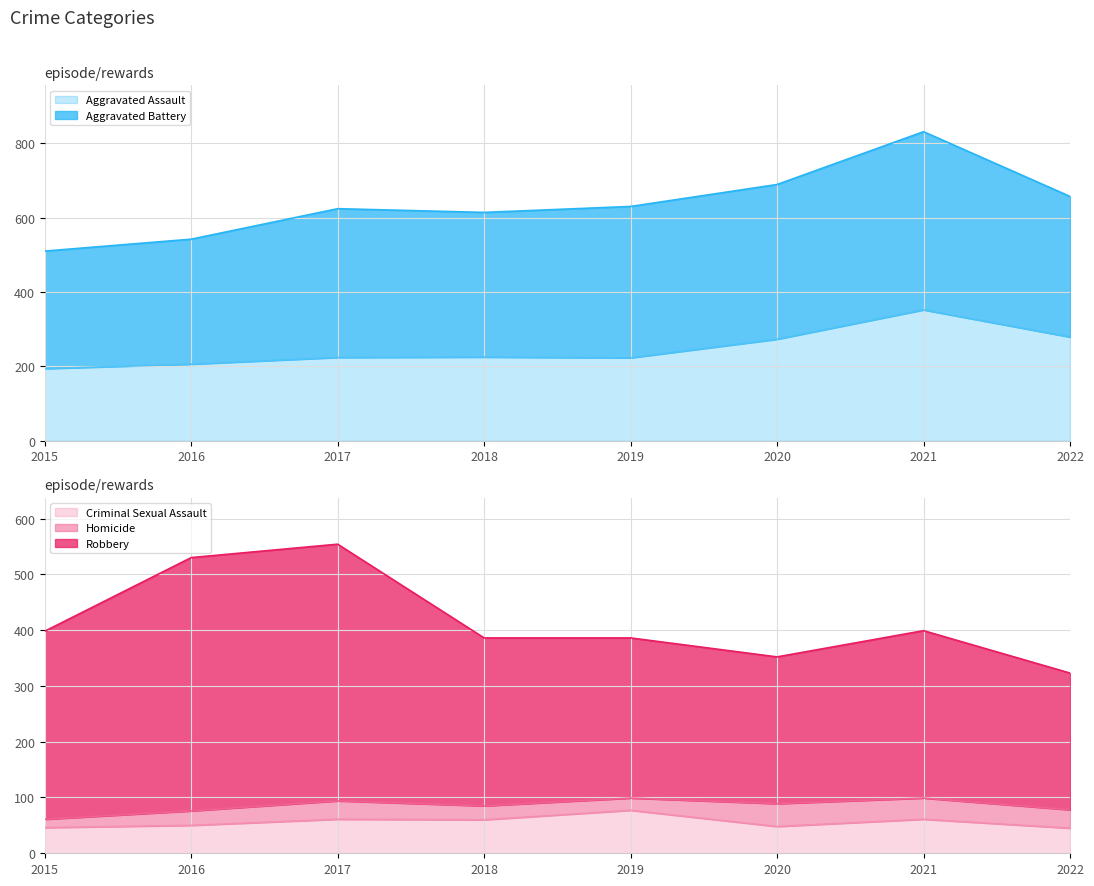

How many data points does each series have?

8